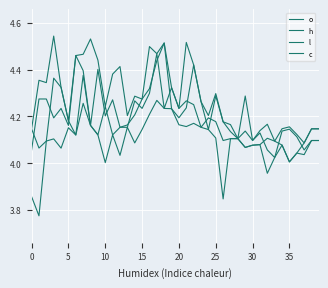

True or false: l and h intersect in this chart.

False